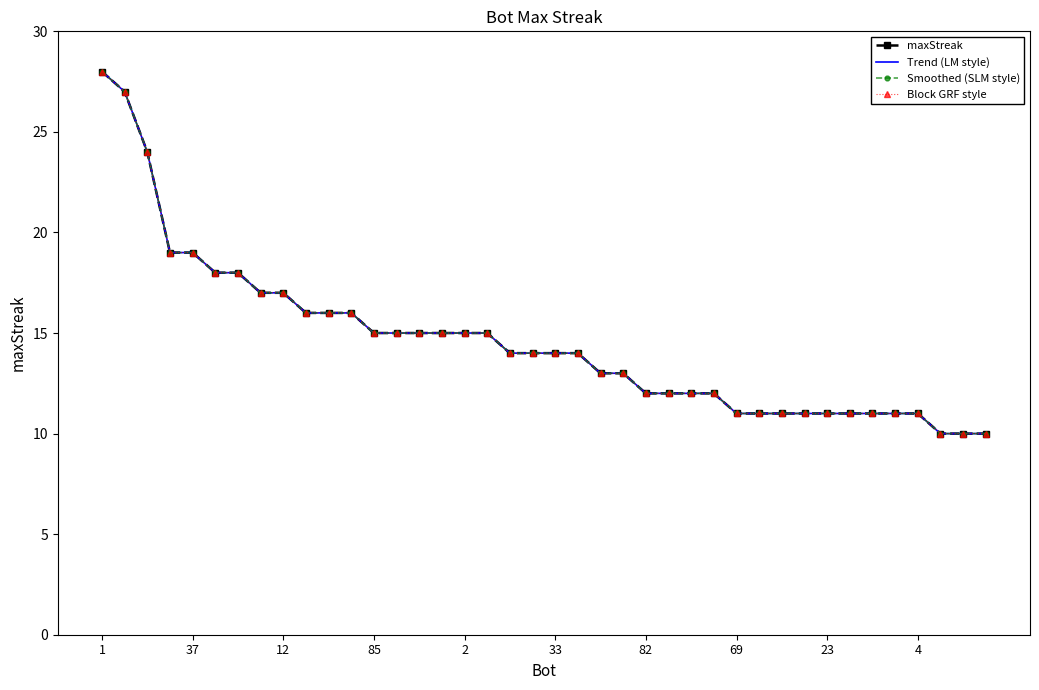

What is the highest value of the Trend (LM style) series?

28